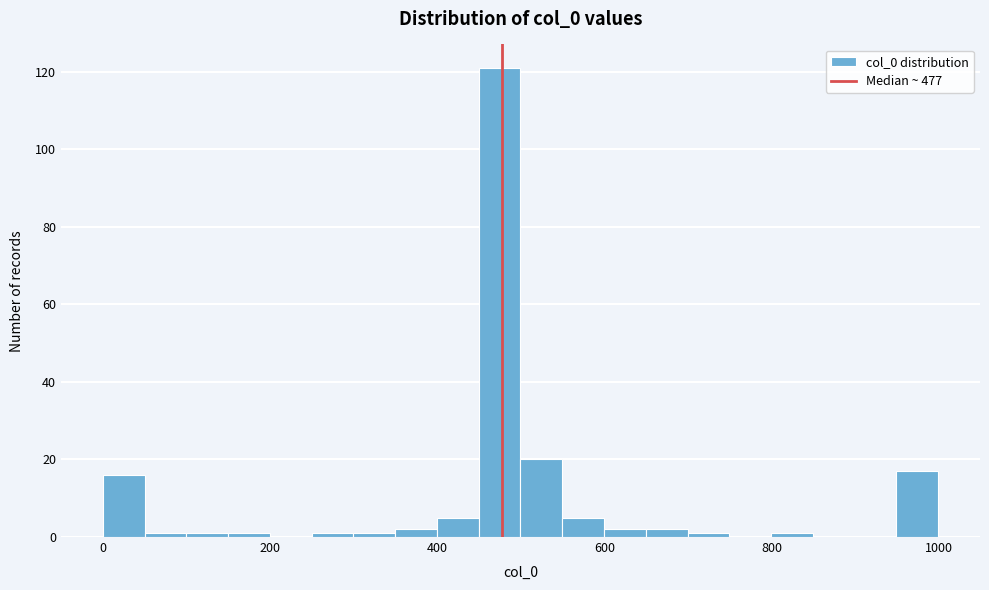

Read against the x-axis, roughly where is the centre of the tallest bar?

480